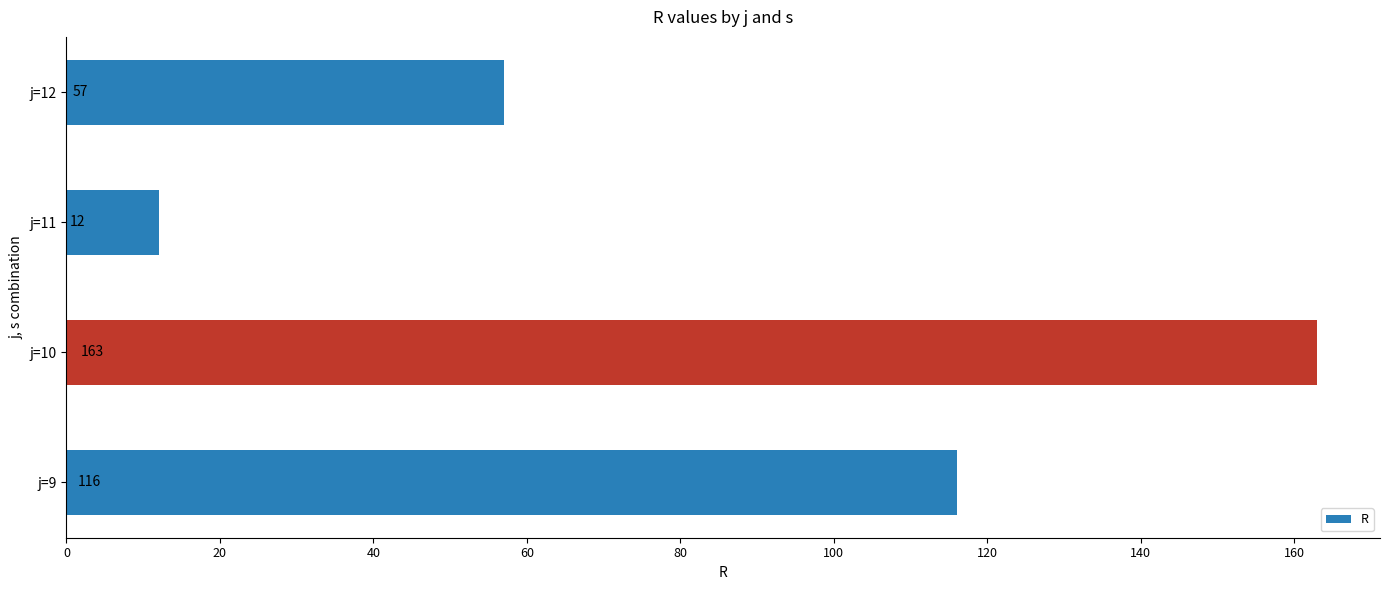

Reading bottom to top, what are all the values shown in this chart?

j=9=116	j=10=163	j=11=12	j=12=57